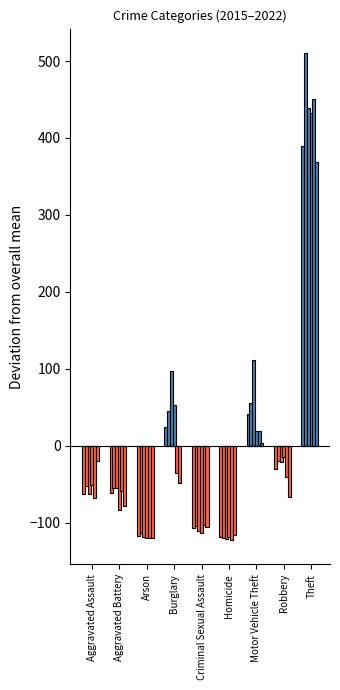

What is the difference between the 2022 values at Criminal Sexual Assault and Theft?

474